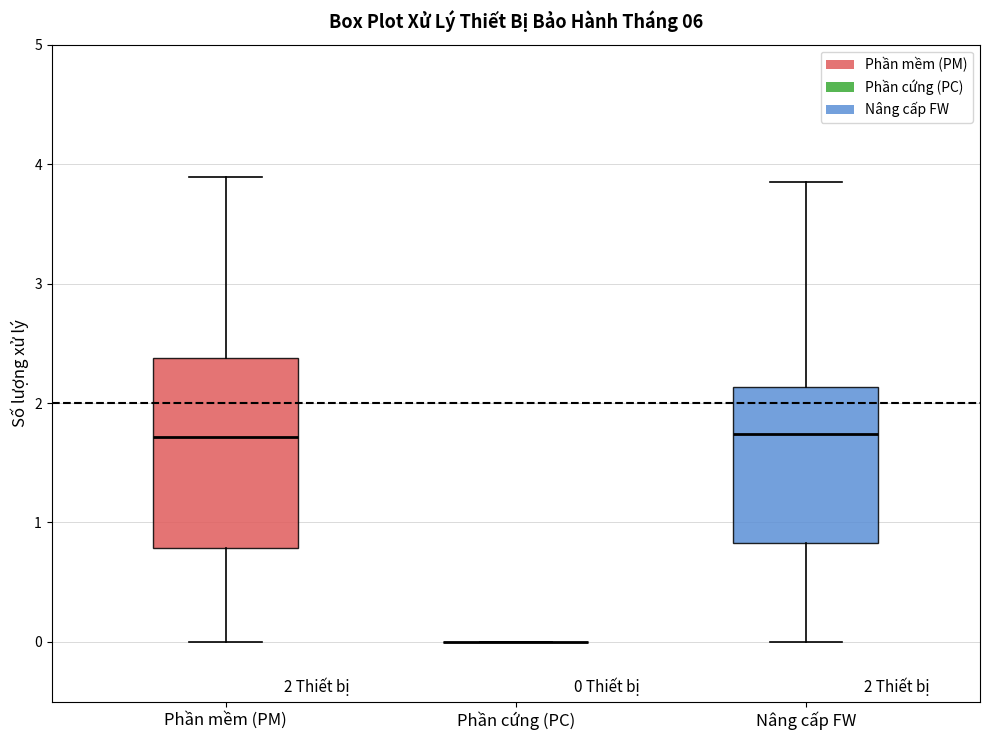

Which box is the tallest, from its lower edge to its upper edge?

Phần mềm (PM)